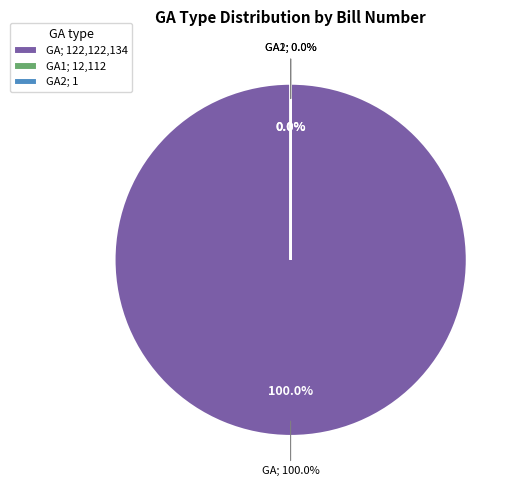

Which category accounts for the majority?

GA